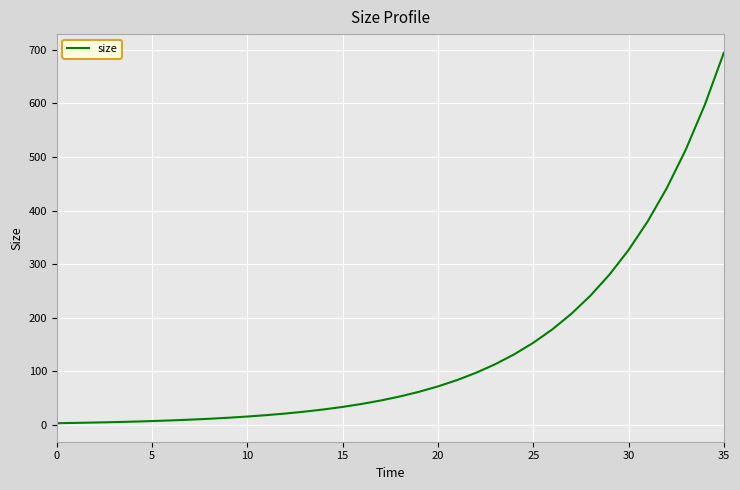

What is the greatest value displayed?

694.7